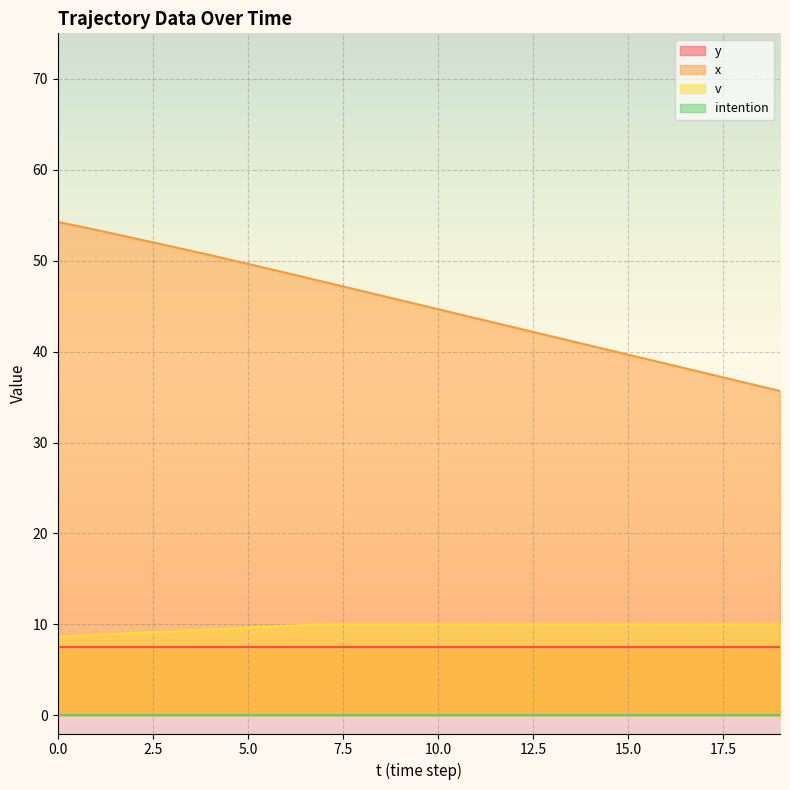

Which series has the largest range (max minus min)?

x